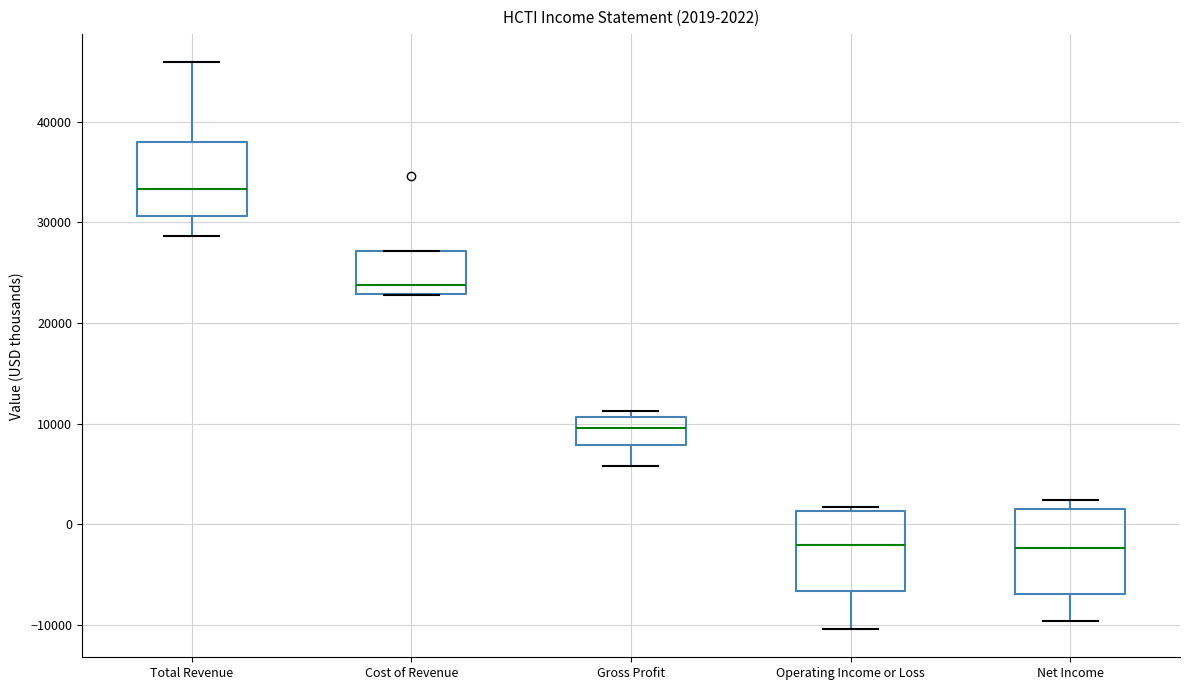

Which box has the highest median line?

Total Revenue